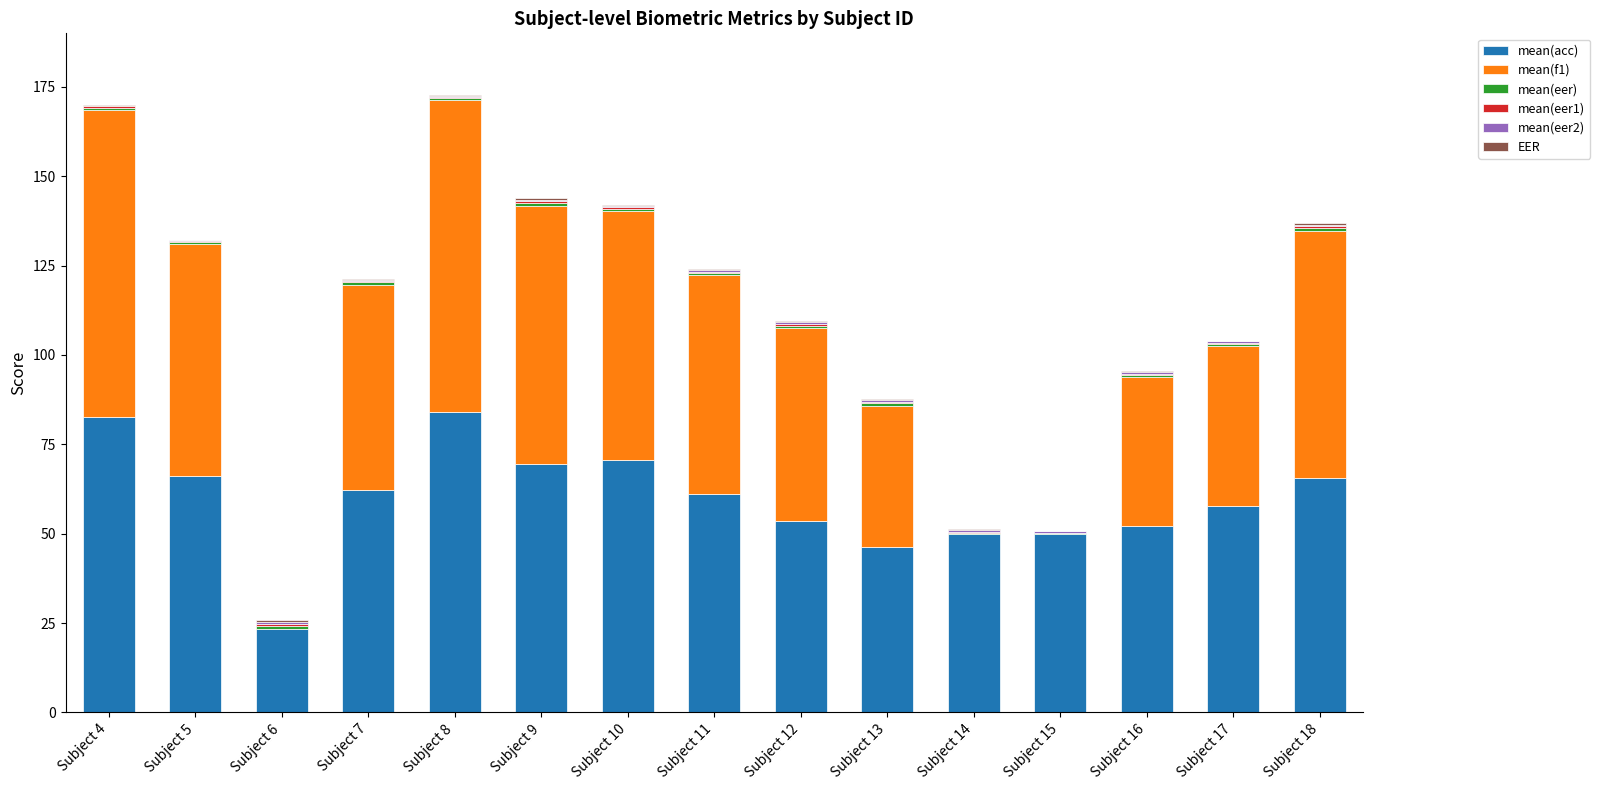

How many series are shown in this chart?

6